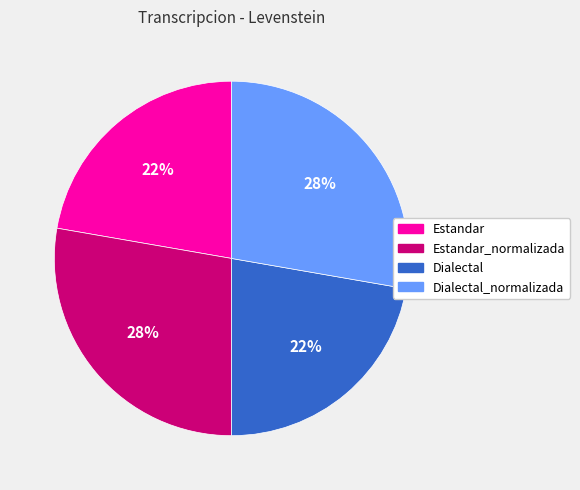

Is there a majority slice in this chart?

No